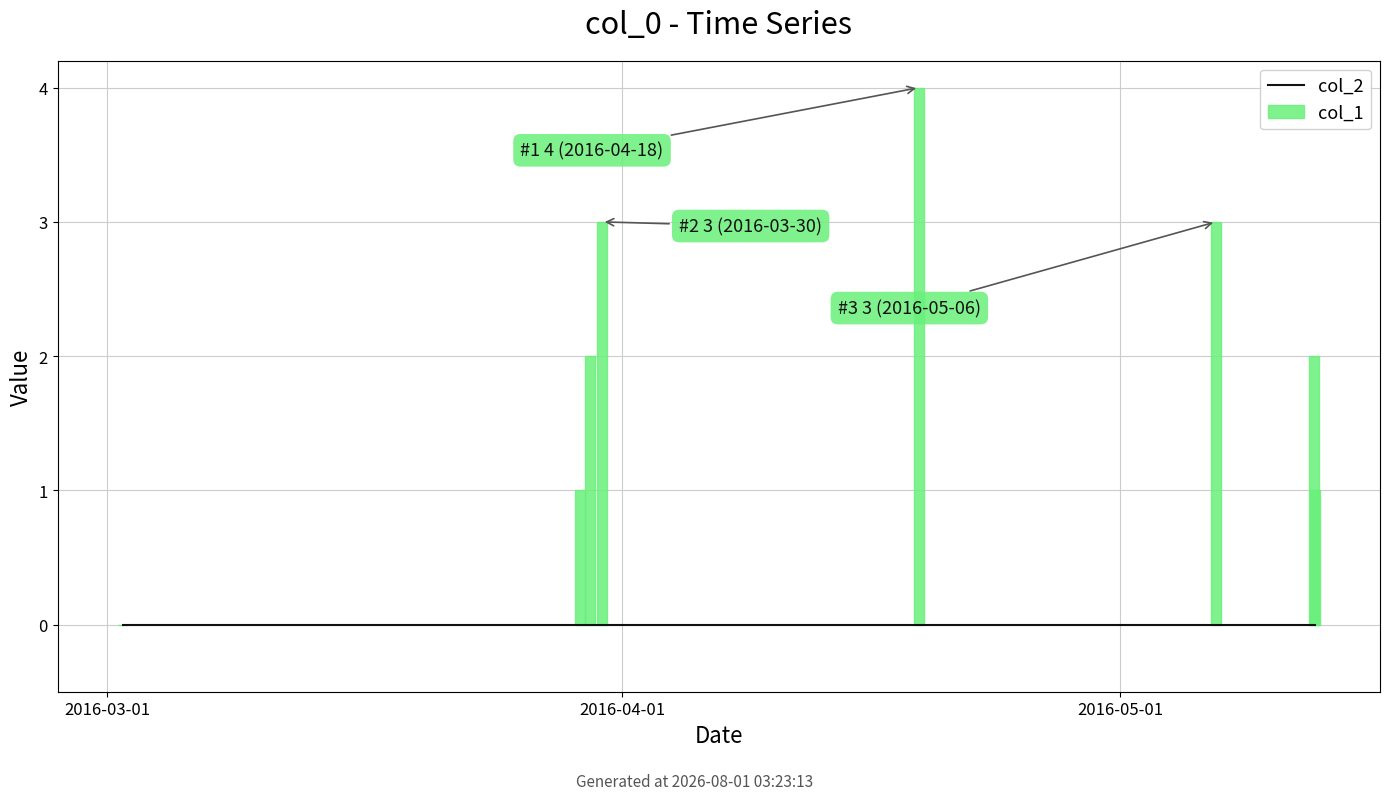

Which has a higher value, 2016-04-01 or 6?

2016-04-01